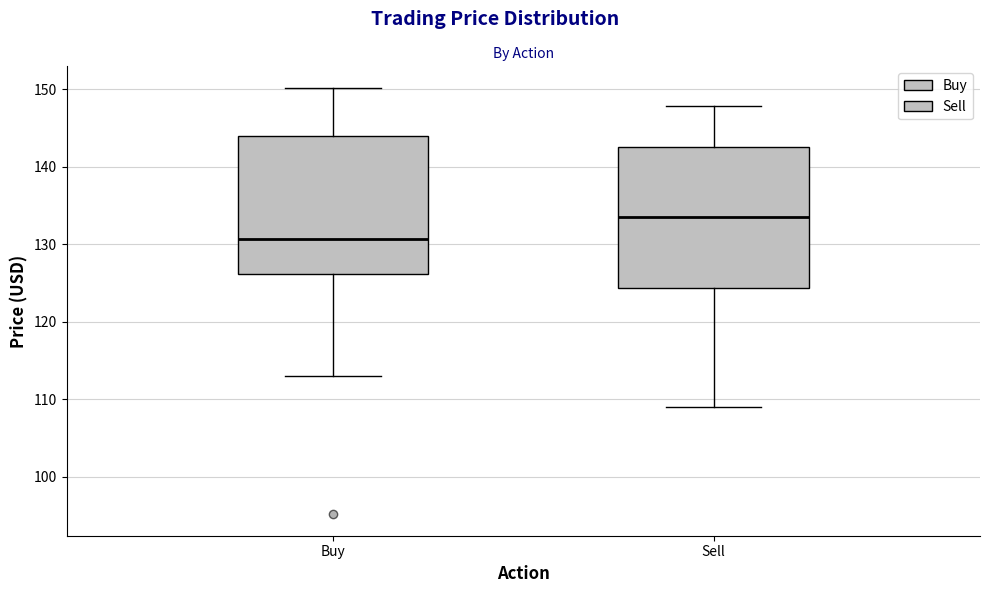

Where does the upper whisker of the box for Buy end on the y-axis? The values are not printed on the chart, so give them approximately, as read against the axis.

150